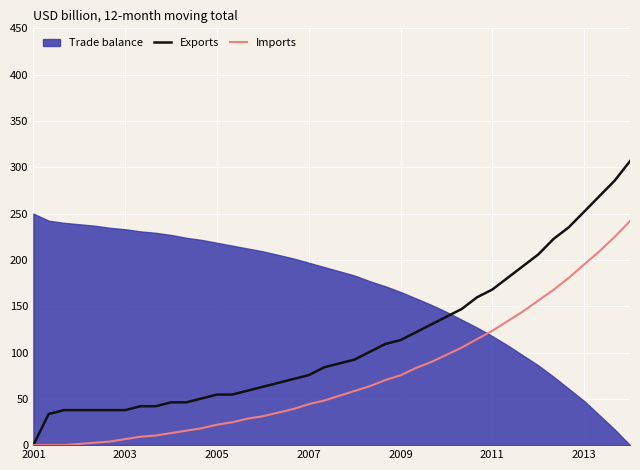

How many values in Imports are above zero?

37